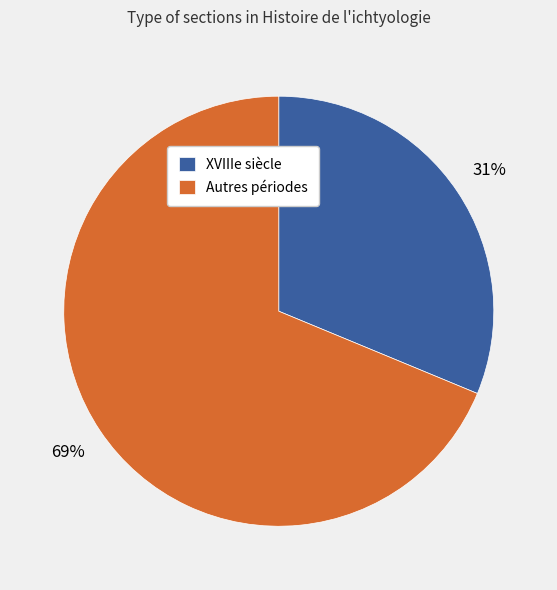

To the nearest percent, what portion does XVIIIe siècle represent?

31%